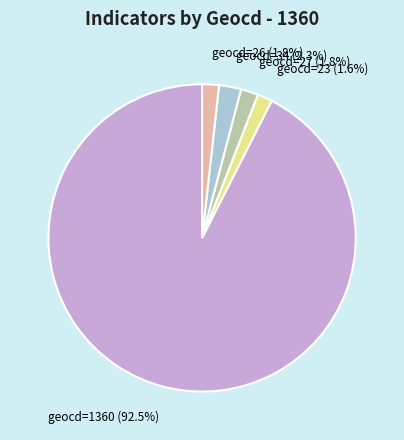

Is there a majority slice in this chart?

Yes